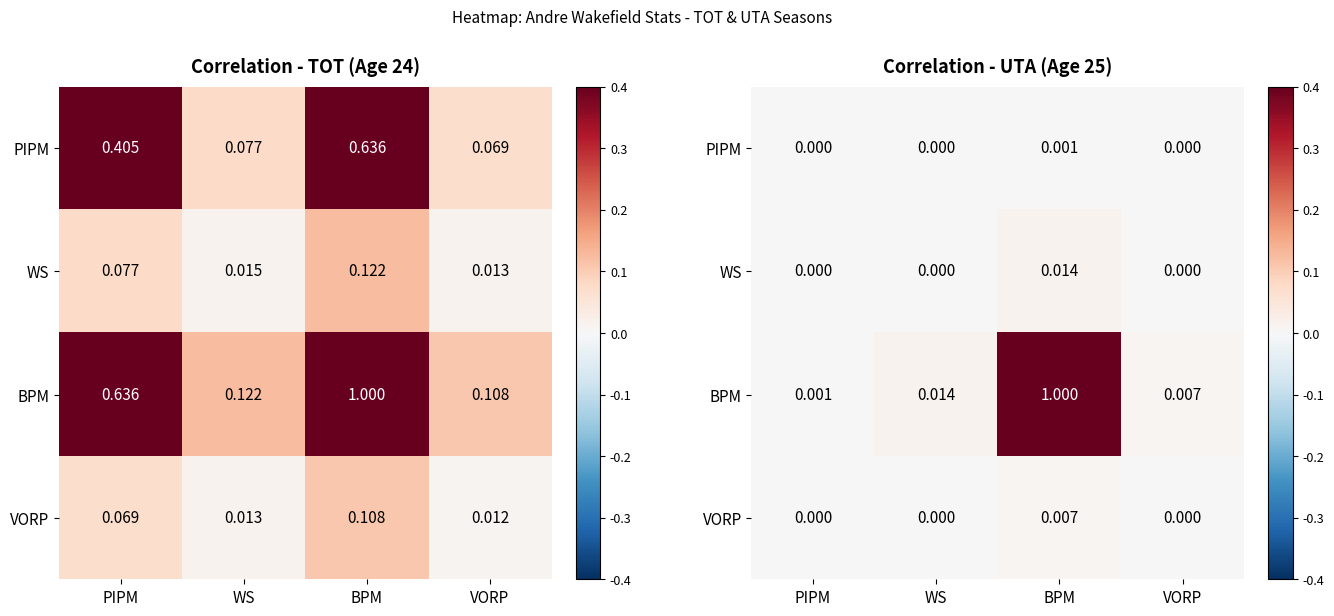

At which category does the chart reach its peak across all series?

BPM